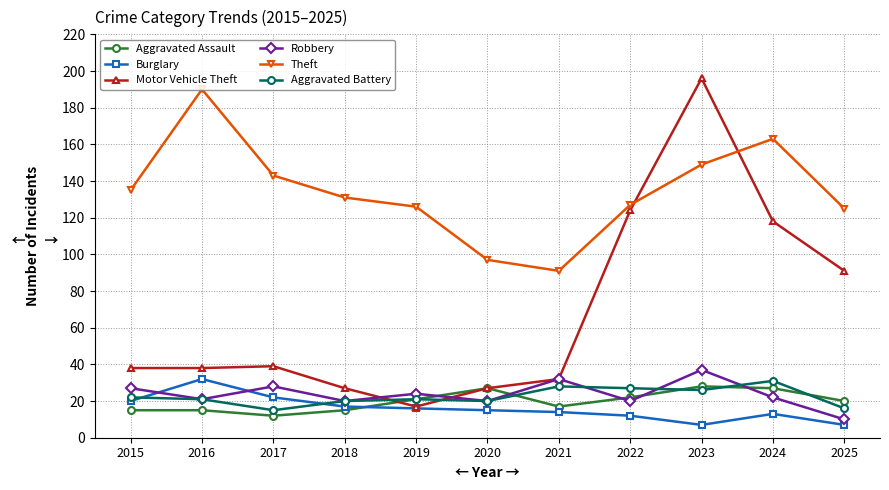

Which category has the lowest value in the Motor Vehicle Theft series?

2019